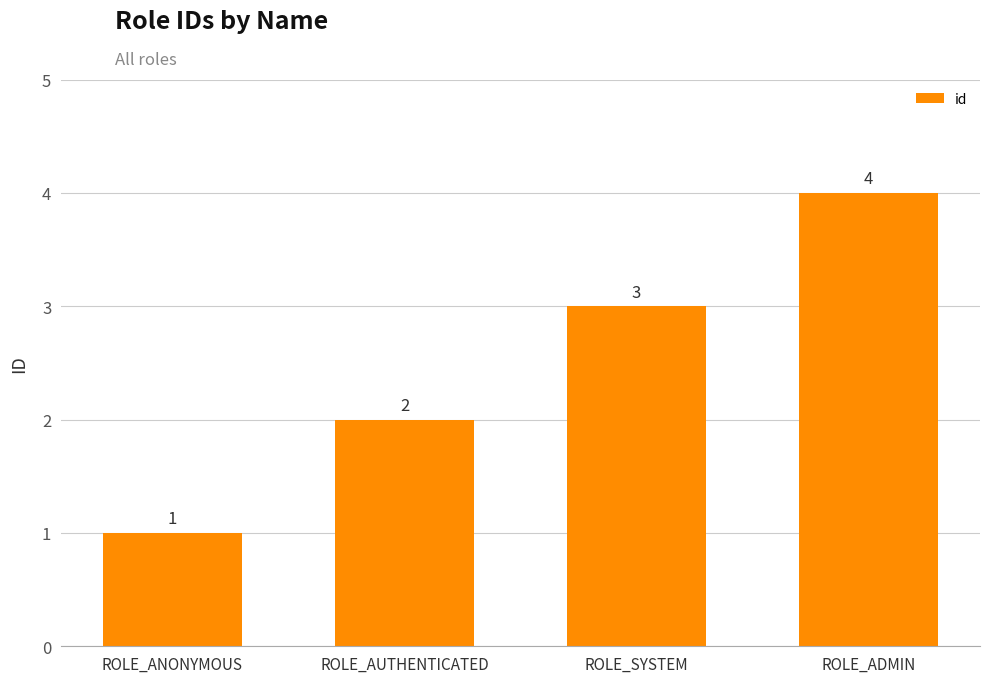

What is the value of the 2nd bar from the left?

2